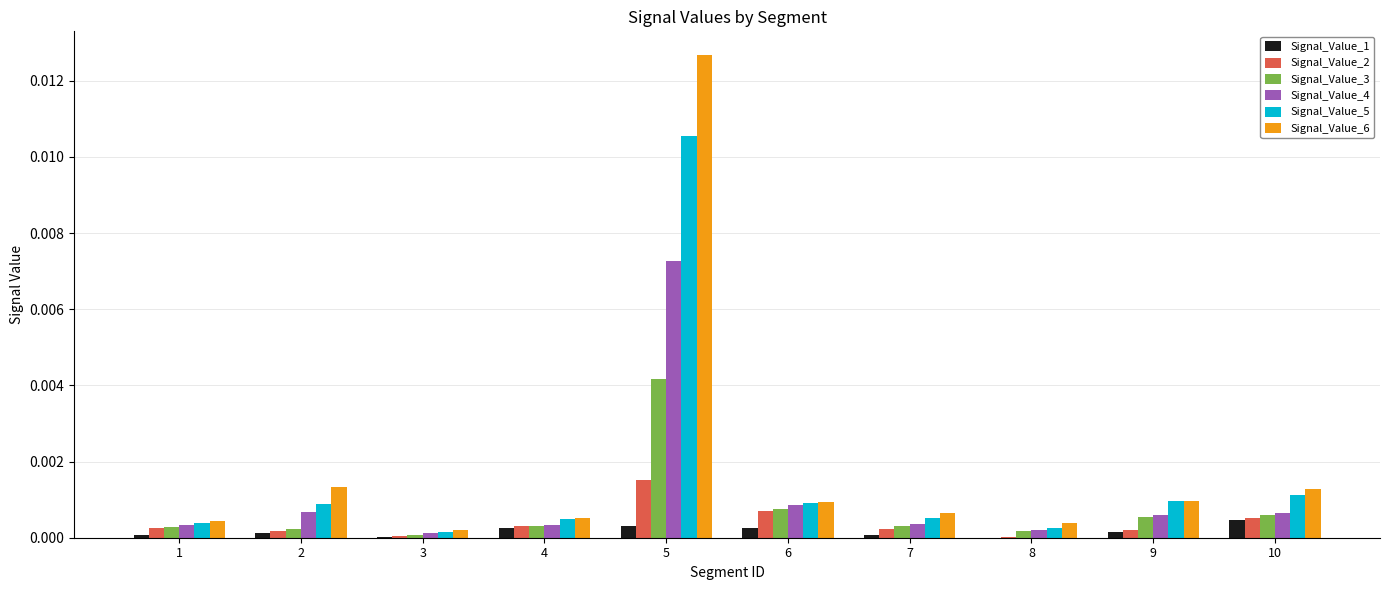

At which category is the sum across all series the highest?

5